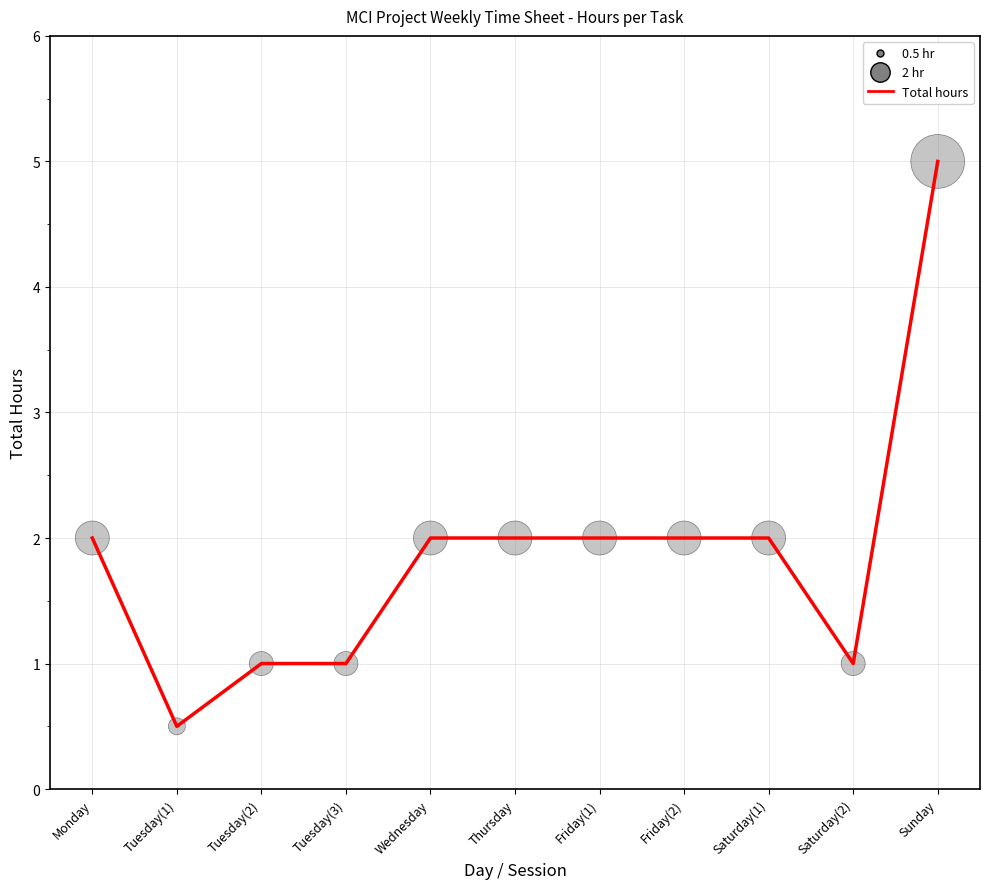

Between Friday(2) and Tuesday(3), which is larger?

Friday(2)